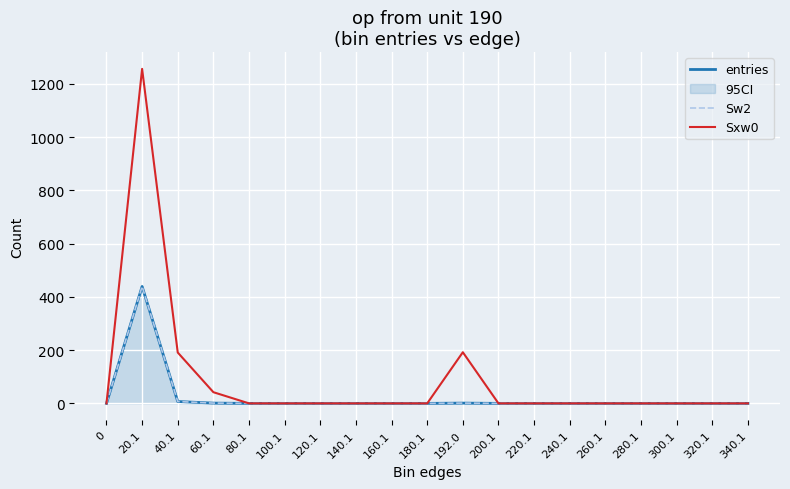

Reading left to right, what are all the values shown in this chart?

entries: 0	439	7	1	0	0	0	0	0	0	1	0	0	0	0	0	0	0	0
Sw2: 0	439	7	1	0	0	0	0	0	0	1	0	0	0	0	0	0	0	0
Sxw0: 0	1256	191	42	0	0	0	0	0	0	192	0	0	0	0	0	0	0	0